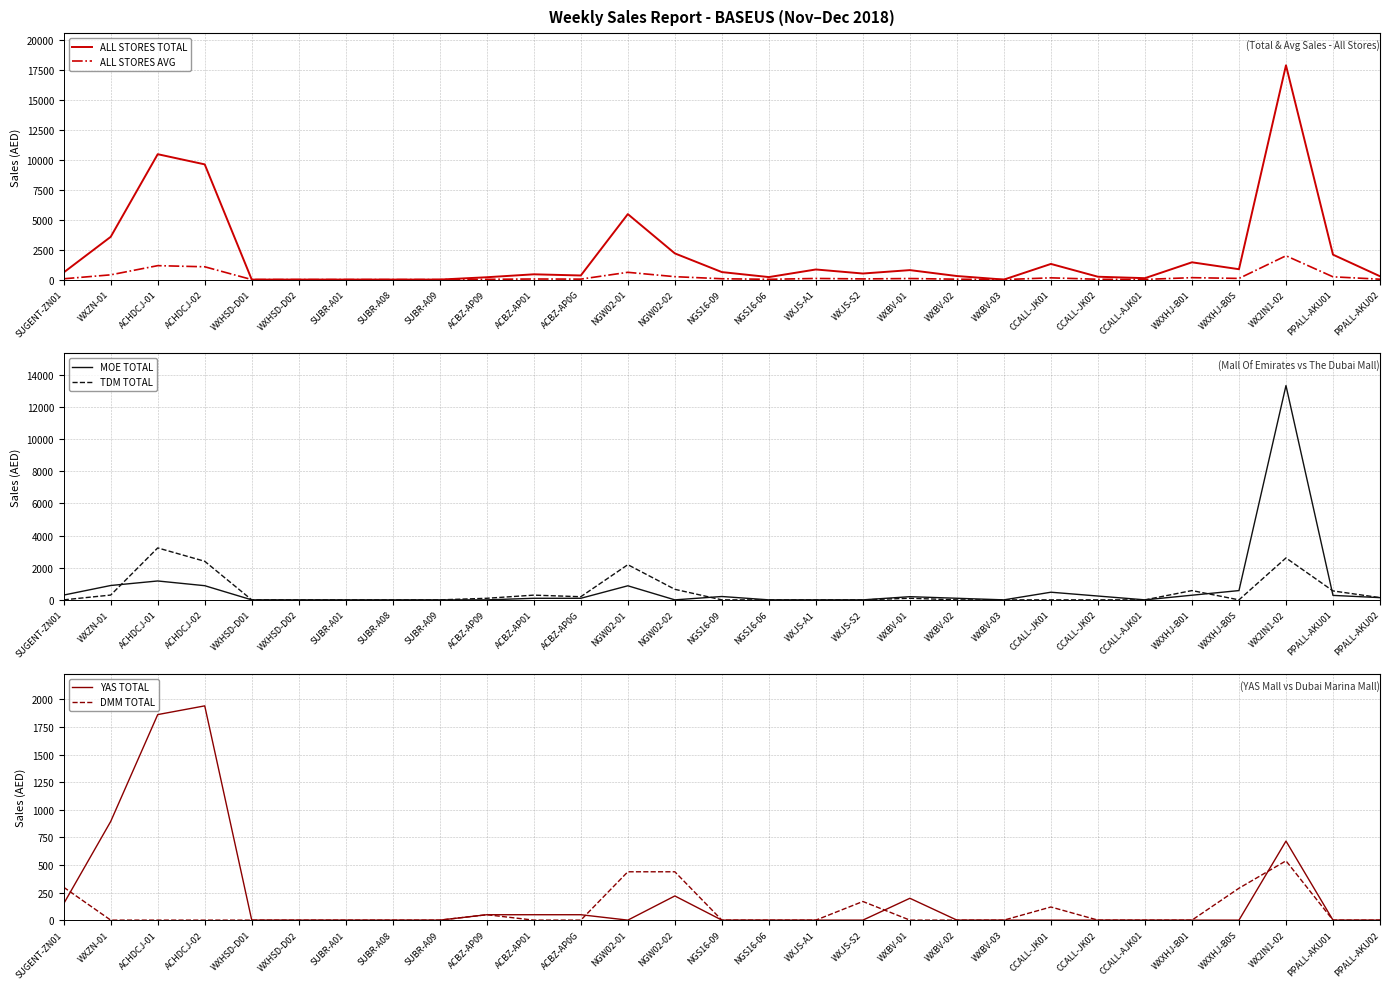

Read the ALL STORES AVG value at CCALL-JK02.

26.4